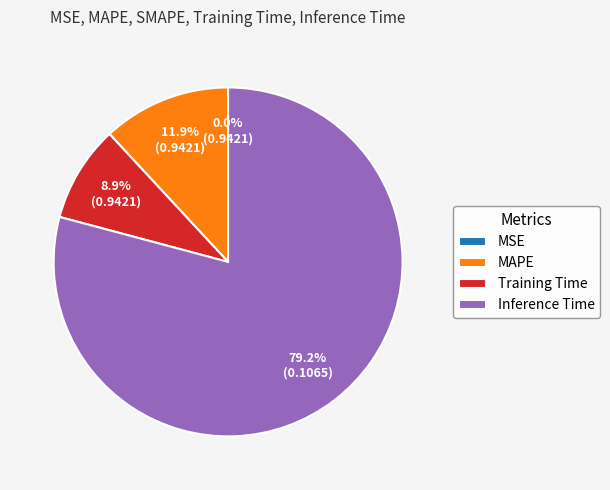

Does any single category account for the majority?

Yes